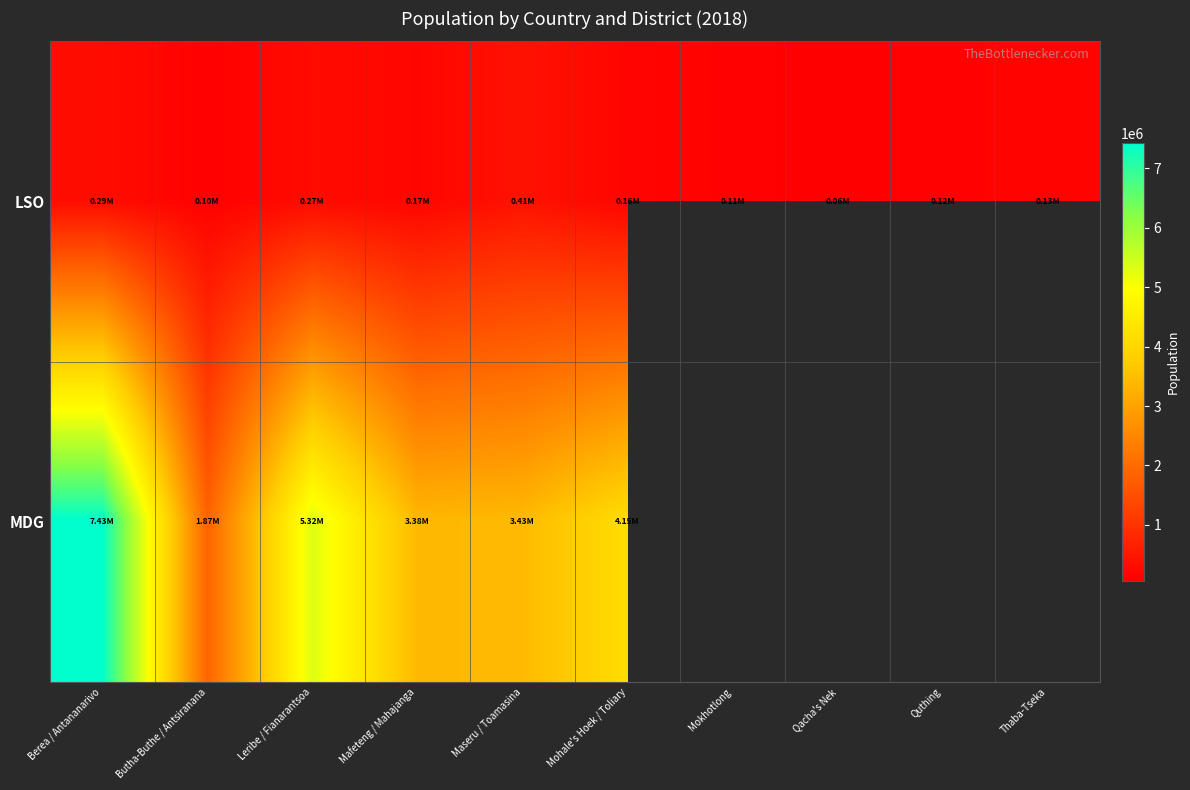

Which category has the highest value in the LSO series?

Maseru / Toamasina